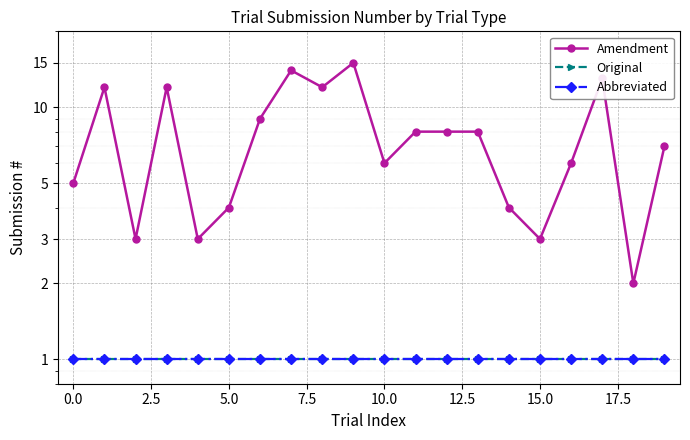

What is the label of the 5th point from the right?

15